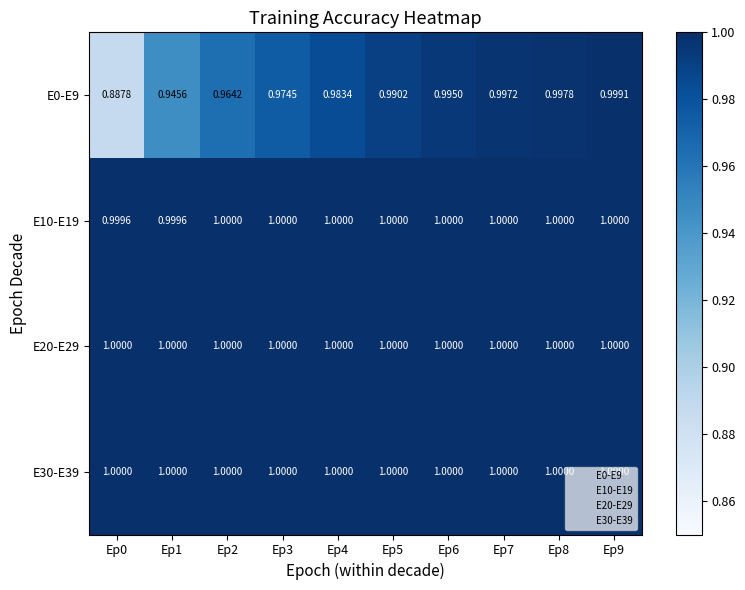

Is the value of E20-E29 at Ep0 greater than the value of E0-E9 at Ep2?

Yes